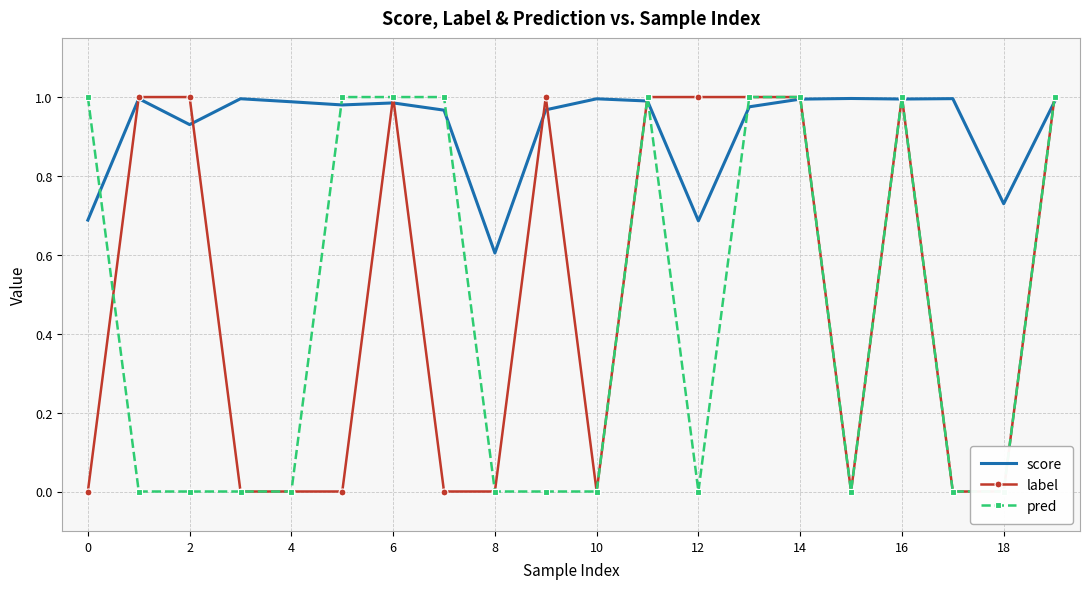

What are all the series names shown in the legend?

score, label, pred